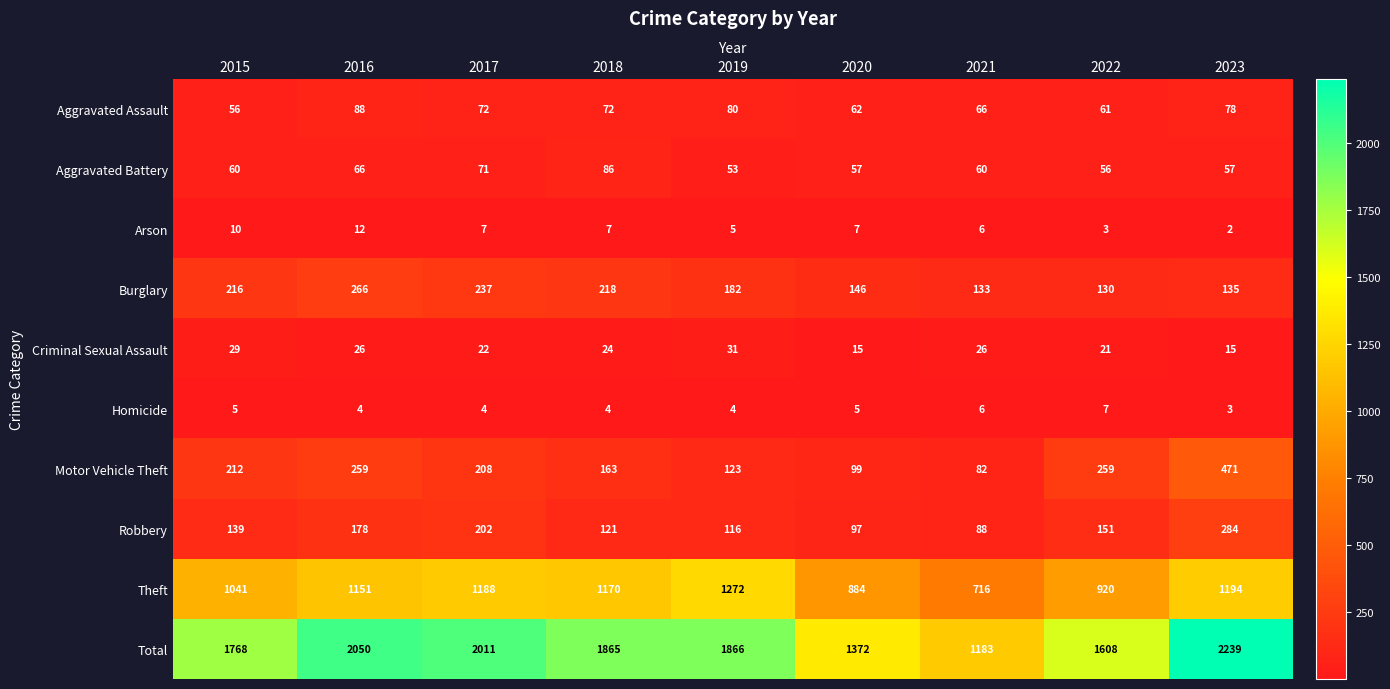

Where is Aggravated Battery nearest to the value 69?

2017